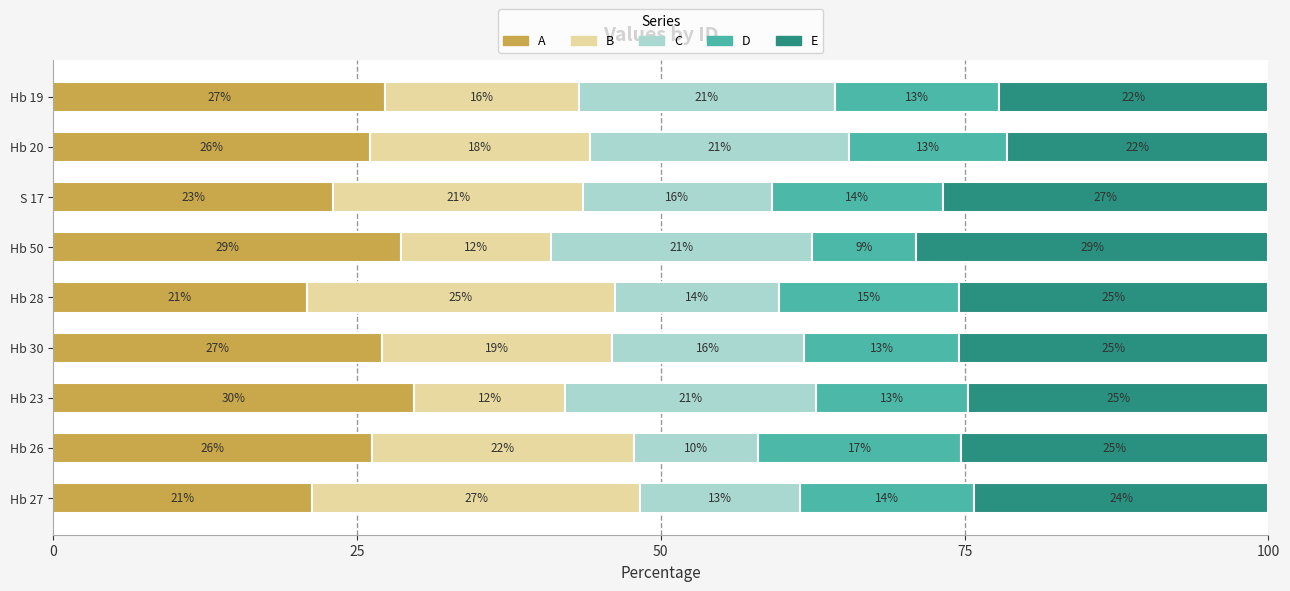

What is the total value across all series at Hb 20?

100.0